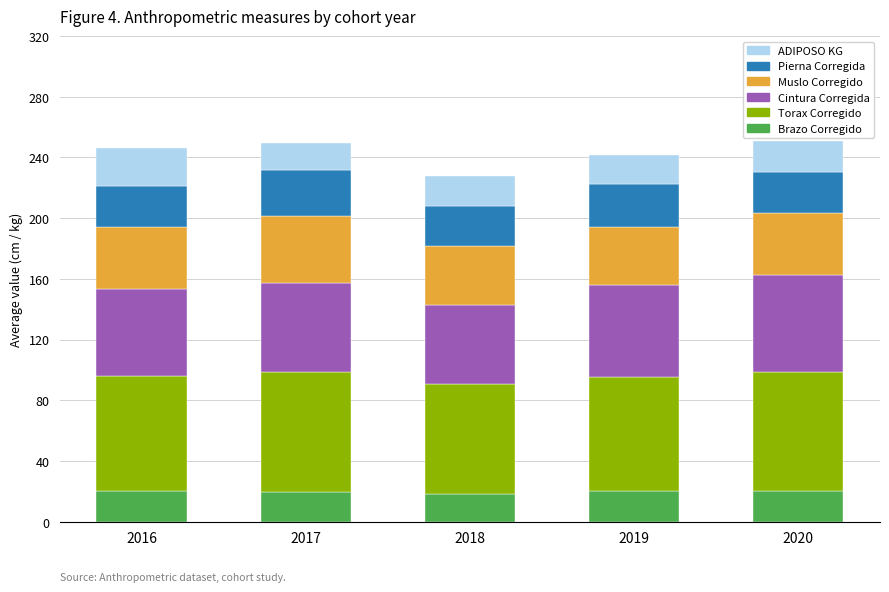

What are all the series names shown in the legend?

ADIPOSO KG, Pierna Corregida, Muslo Corregido, Cintura Corregida, Torax Corregido, Brazo Corregido